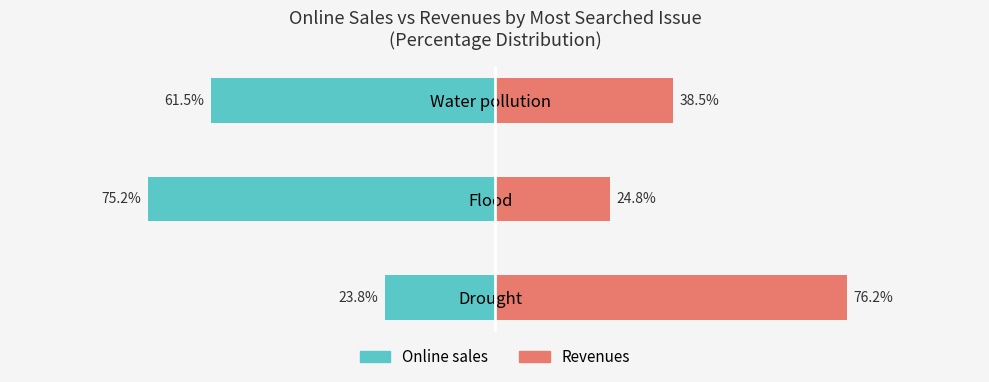

Rank the series at Drought from highest to lowest value.

Revenues, Online sales